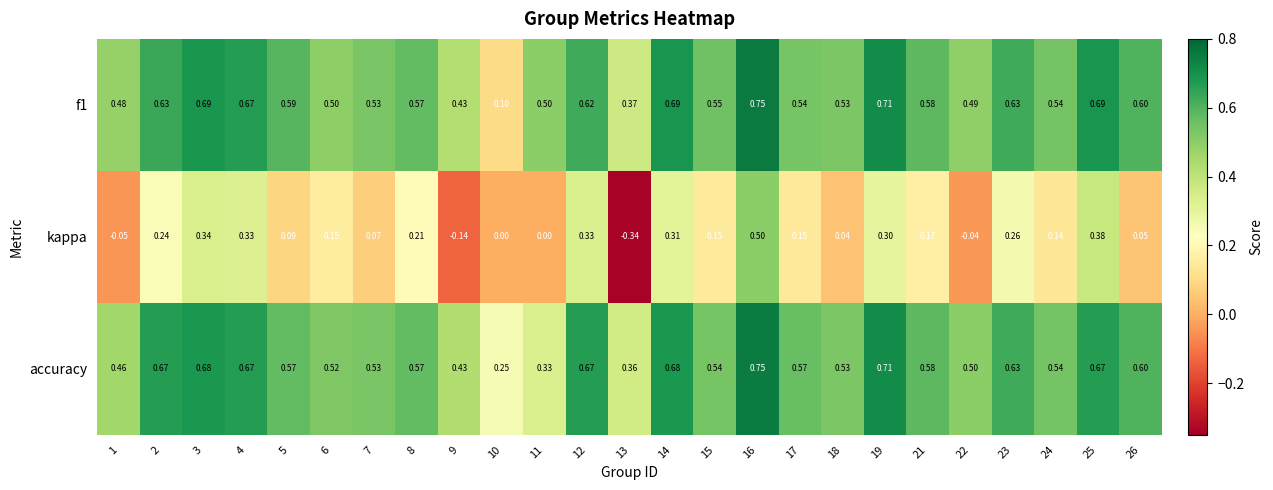

How many distinct data groups are displayed?

3